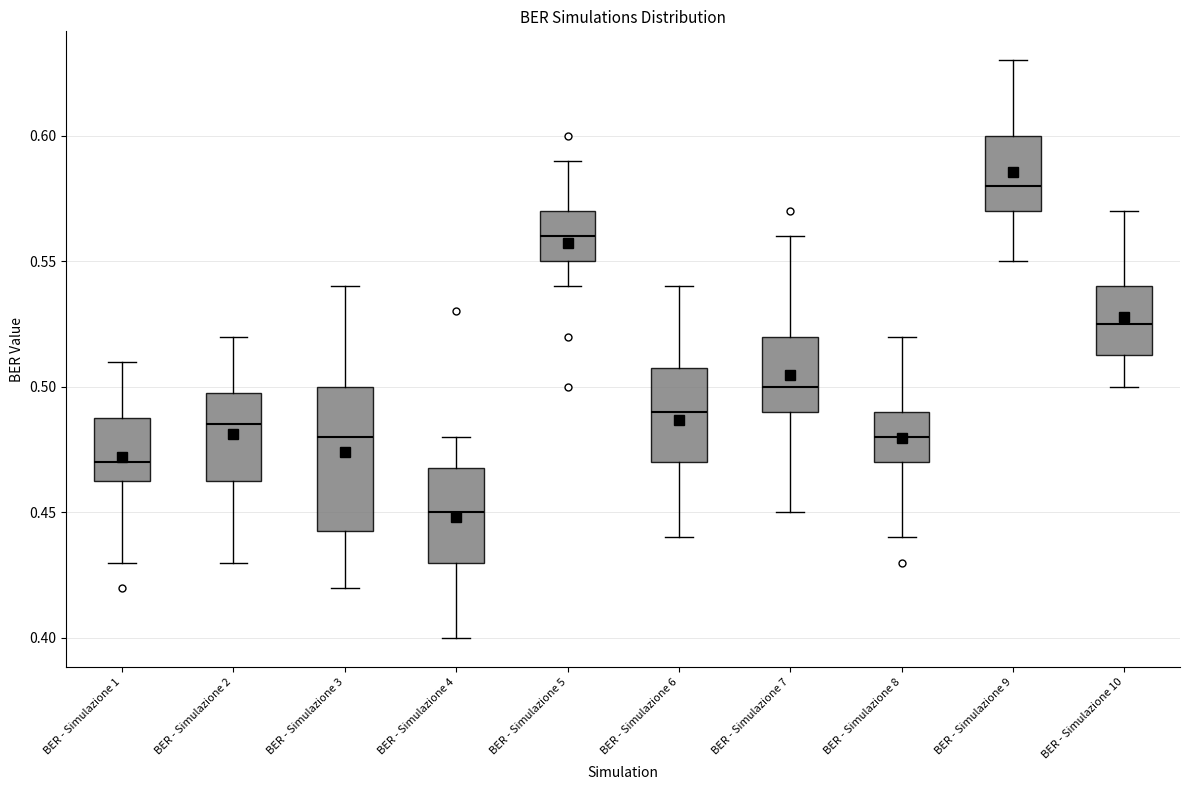

Comparing the boxes themselves (not the whiskers), which one is the tallest?

BER - Simulazione 3